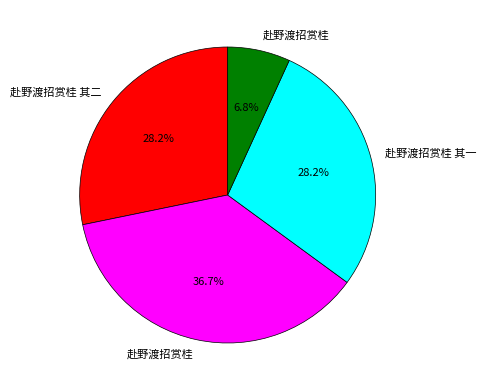

Is there any slice that represents more than half of the pie?

No